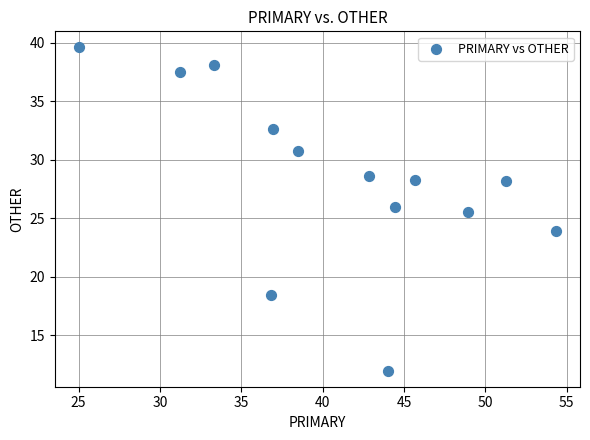

What Y value in the scatter plot is closest to 25?

25.5